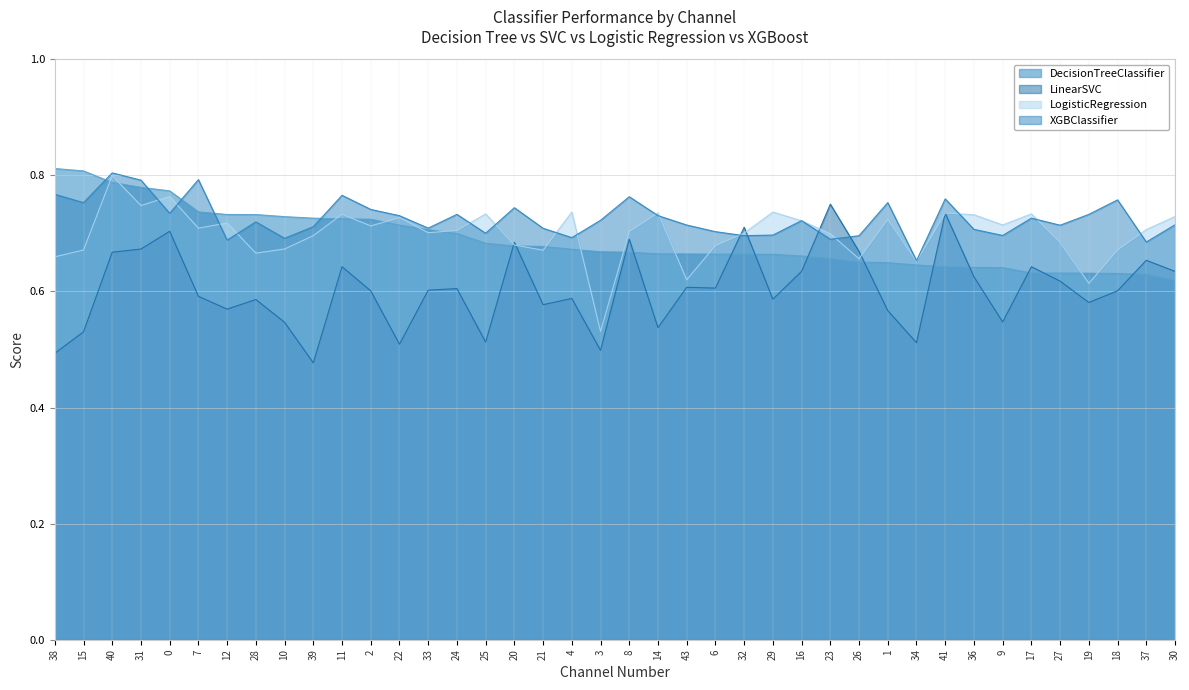

After their last crossing, which series has the higher values: DecisionTreeClassifier or LinearSVC?

LinearSVC